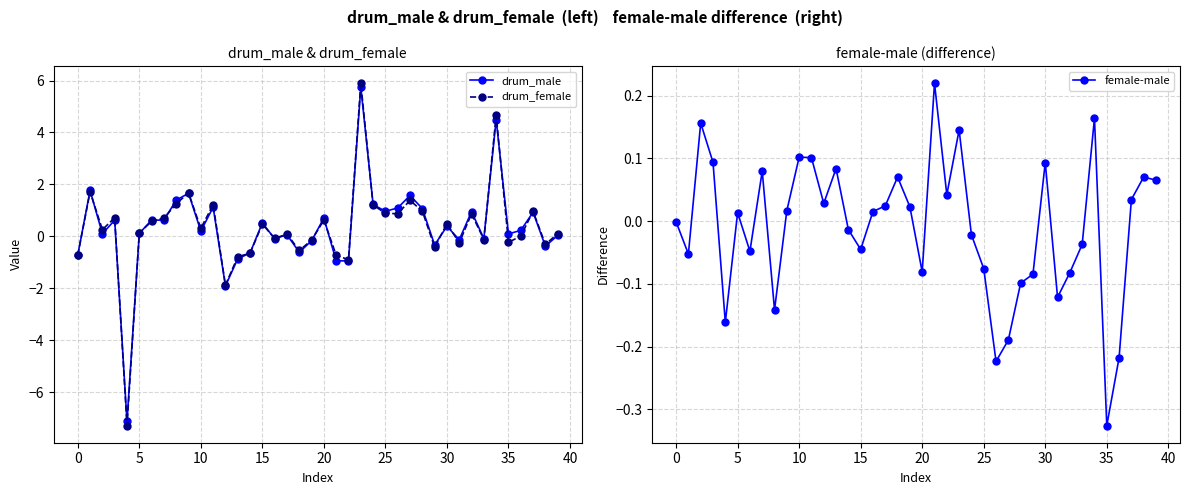

How many categories are shown in the chart?

40